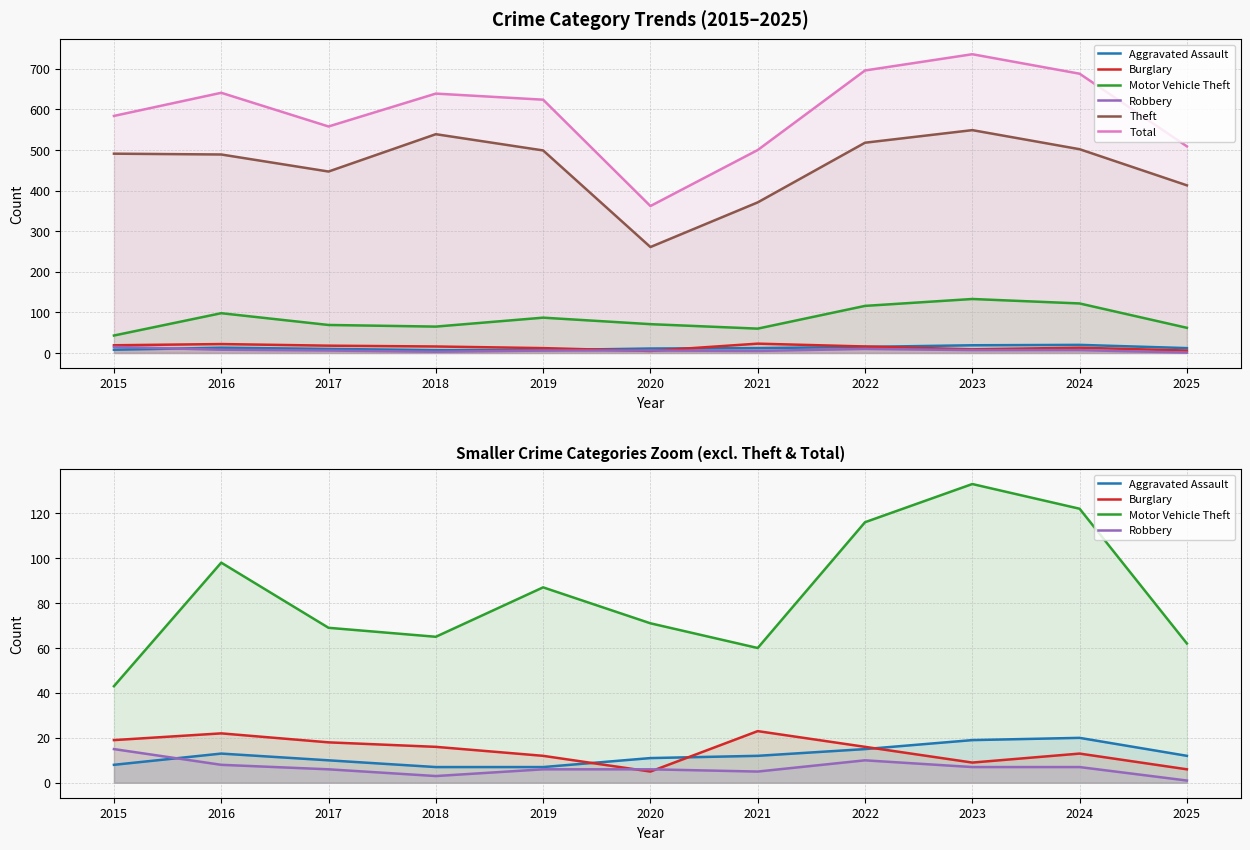

Is it true that Robbery equals 10 at 2022?

True